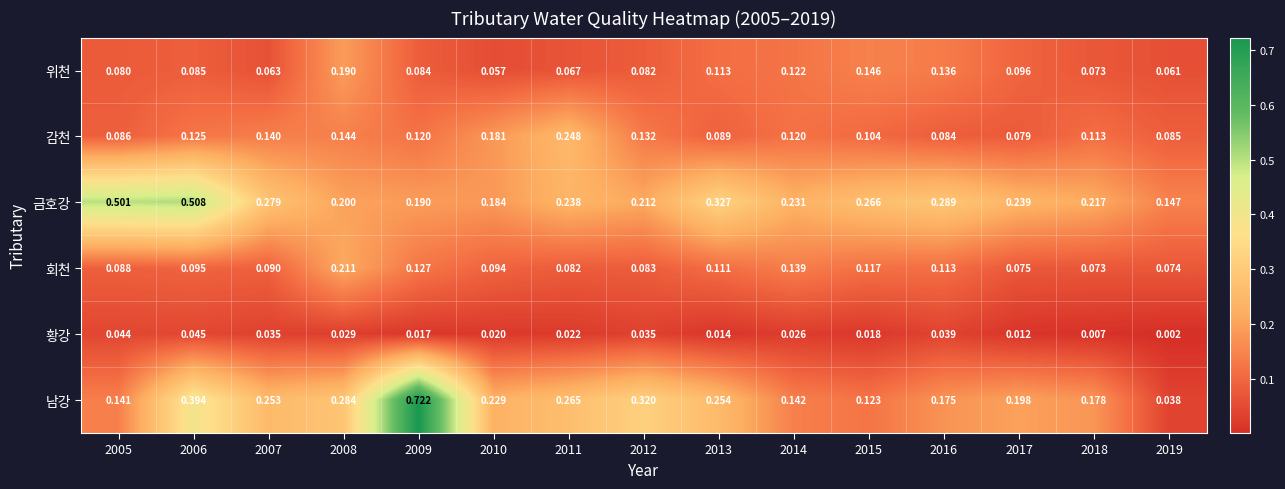

Rank the series at 2008 from lowest to highest value.

황강, 감천, 위천, 금호강, 회천, 남강